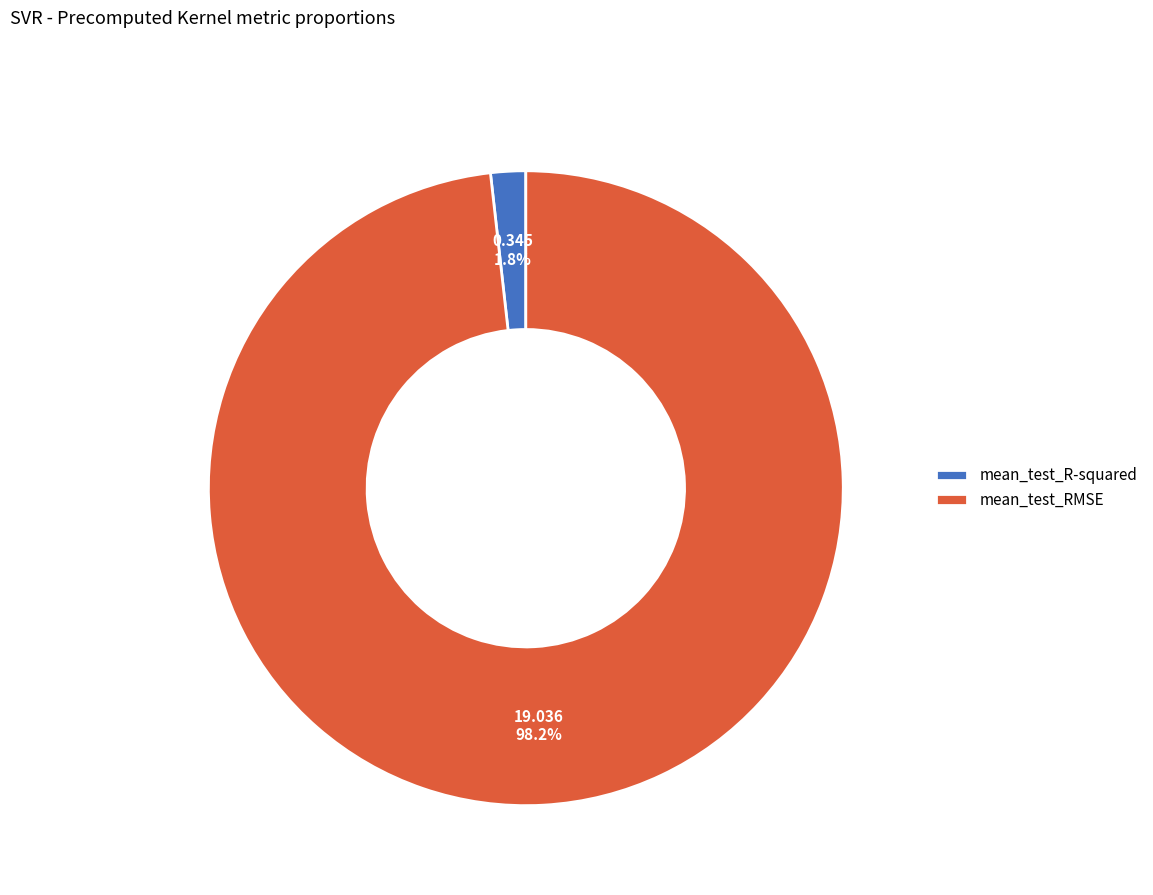

Between mean_test_RMSE and mean_test_R-squared, which is larger?

mean_test_RMSE